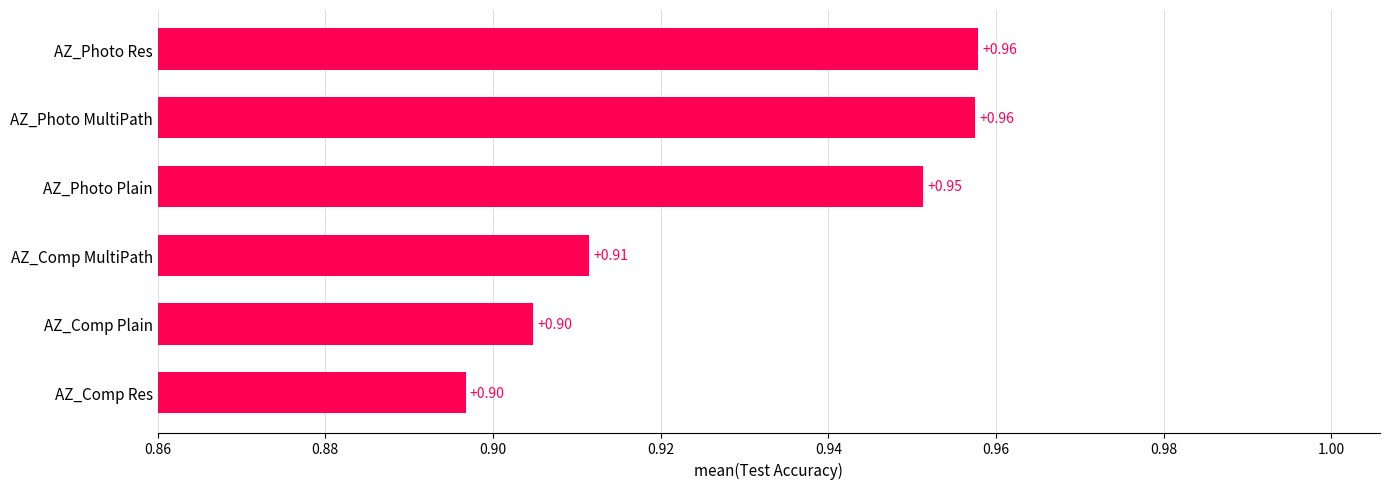

Between AZ_Comp MultiPath and AZ_Comp Plain, which is larger?

AZ_Comp MultiPath